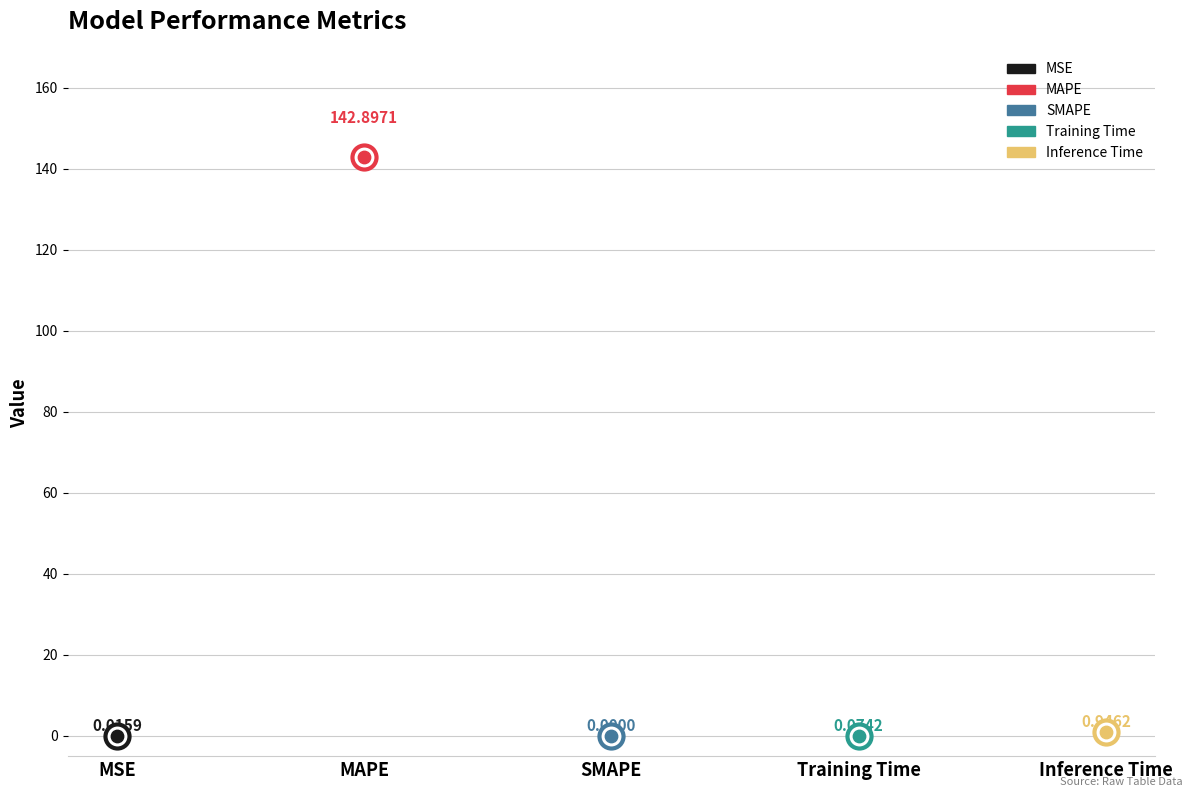

Between MSE and Inference Time, which is larger?

Inference Time